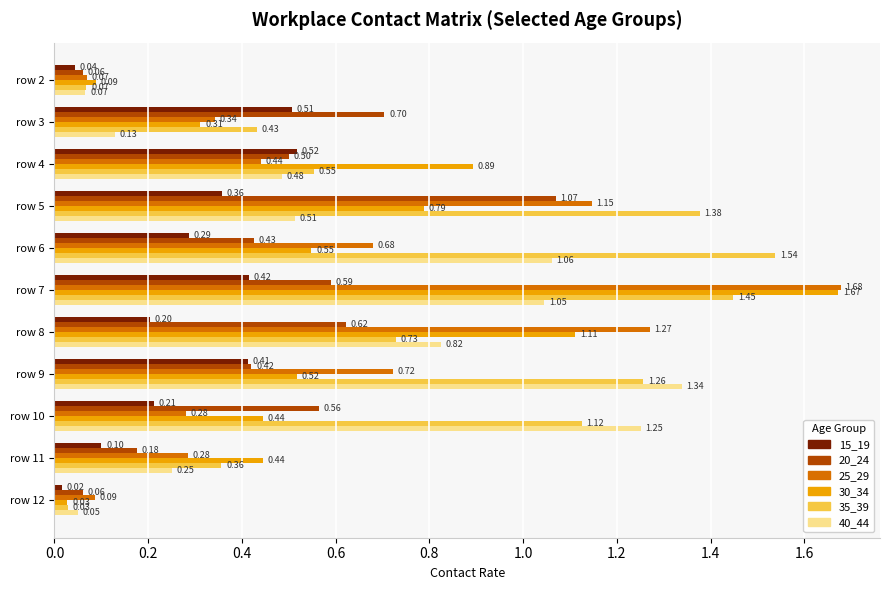

How many data points does each series have?

11